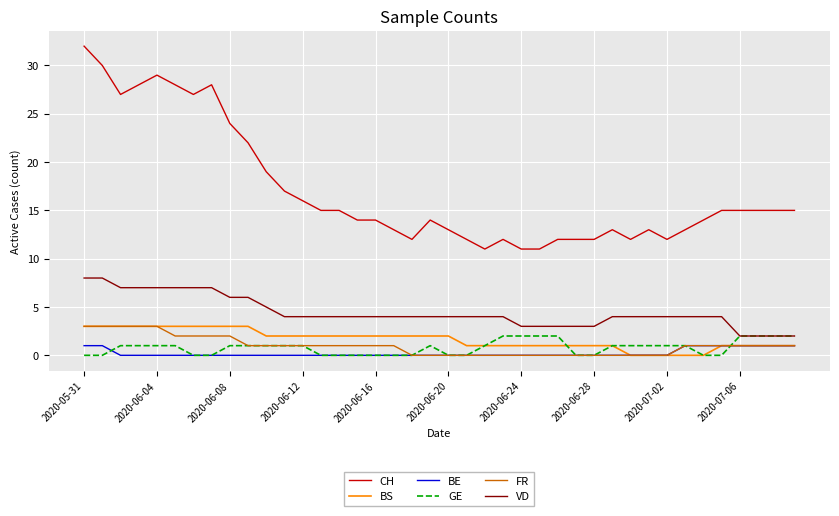

True or false: VD and BE intersect in this chart.

False